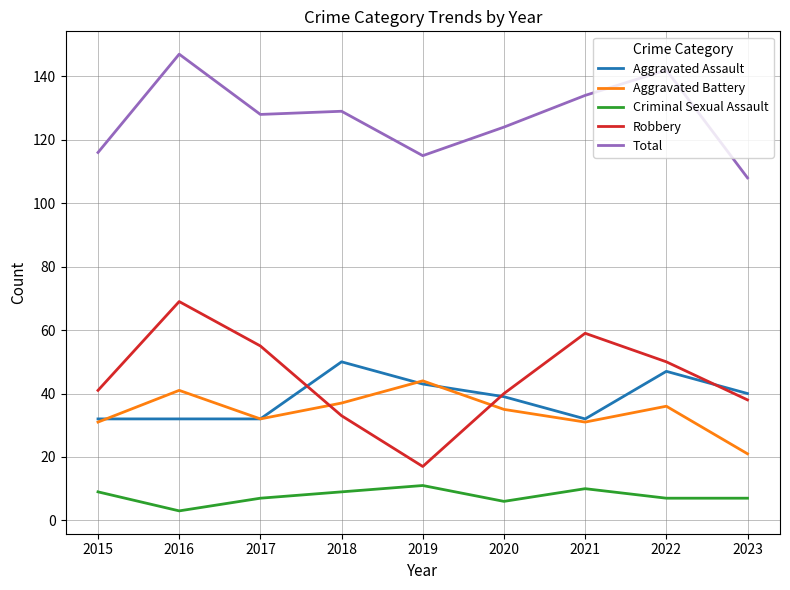

In Aggravated Assault, how many points are higher than both neighbors (excluding endpoints)?

2